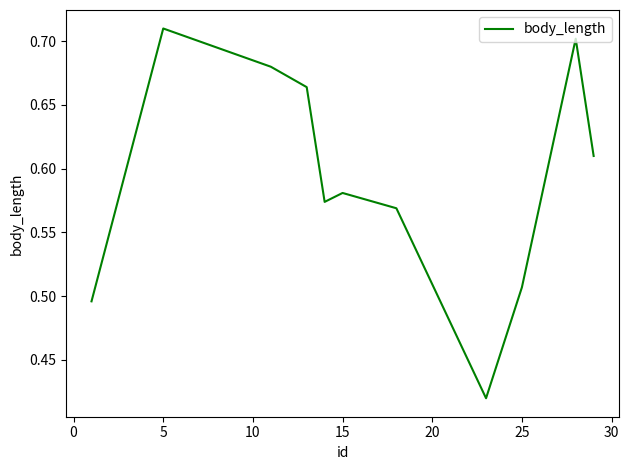

What is the difference between the maximum and minimum values?

0.3